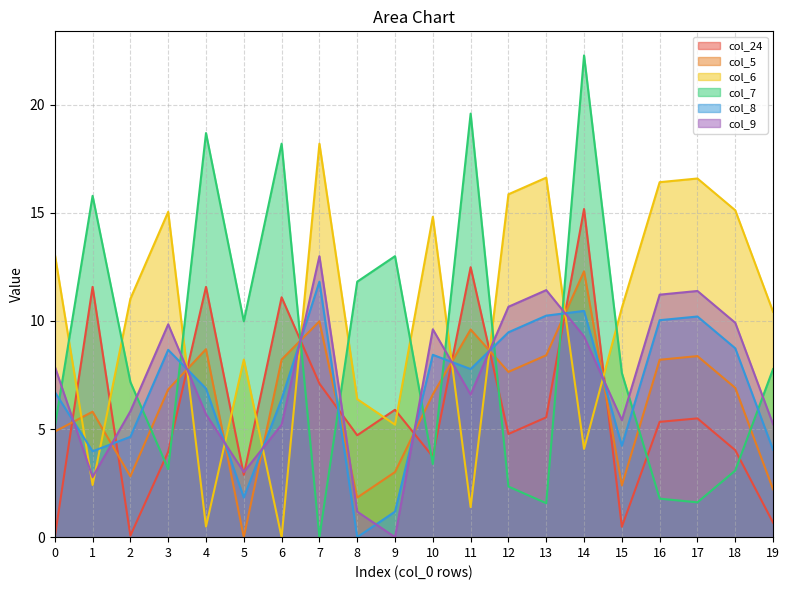

The col_8 series shows 5.1 at 8. True or false?

False